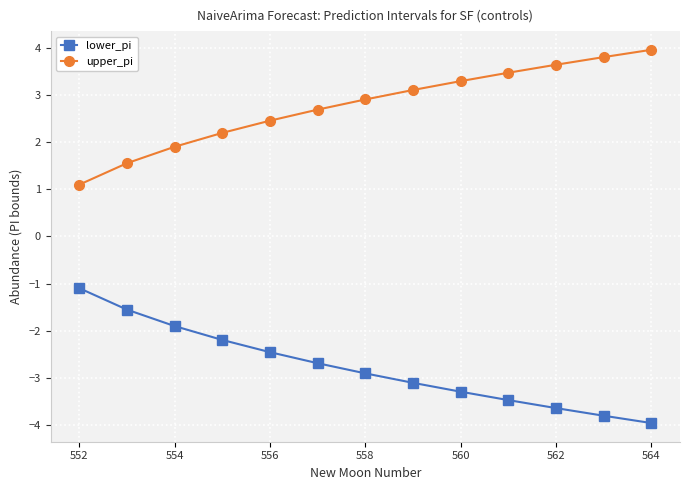

What is the average value of the upper_pi series?

2.8